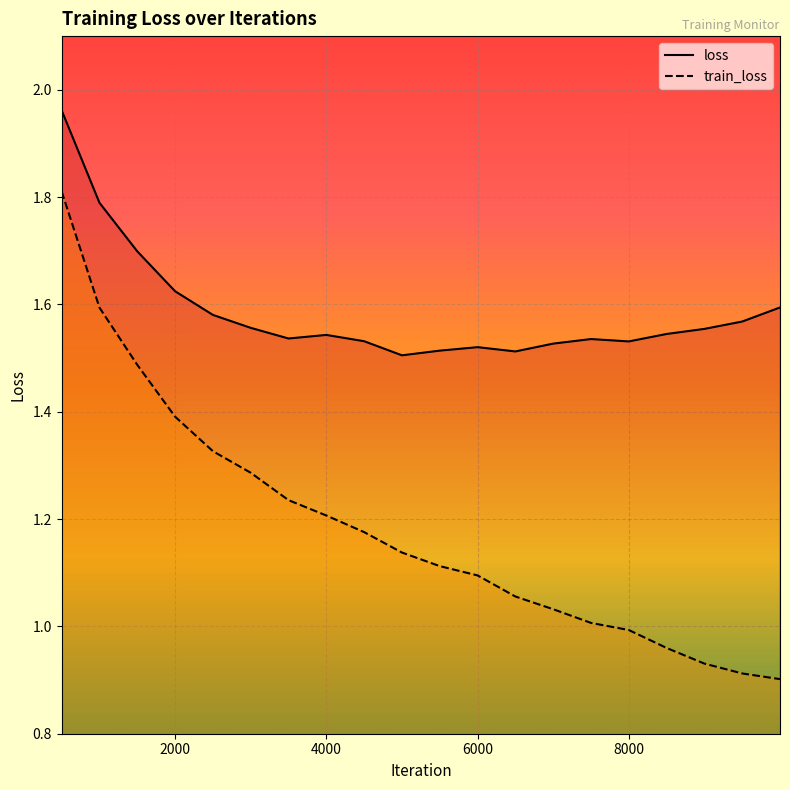

Reading left to right, transcribe all the data shown in this chart.

loss: 2.0	1.8	1.7	1.6	1.6	1.6	1.5	1.5	1.5	1.5	1.5	1.5	1.5	1.5	1.5	1.5	1.5	1.6	1.6	1.6
train_loss: 1.8	1.6	1.5	1.4	1.3	1.3	1.2	1.2	1.2	1.1	1.1	1.1	1.1	1.0	1.0	1.0	1.0	0.9	0.9	0.9